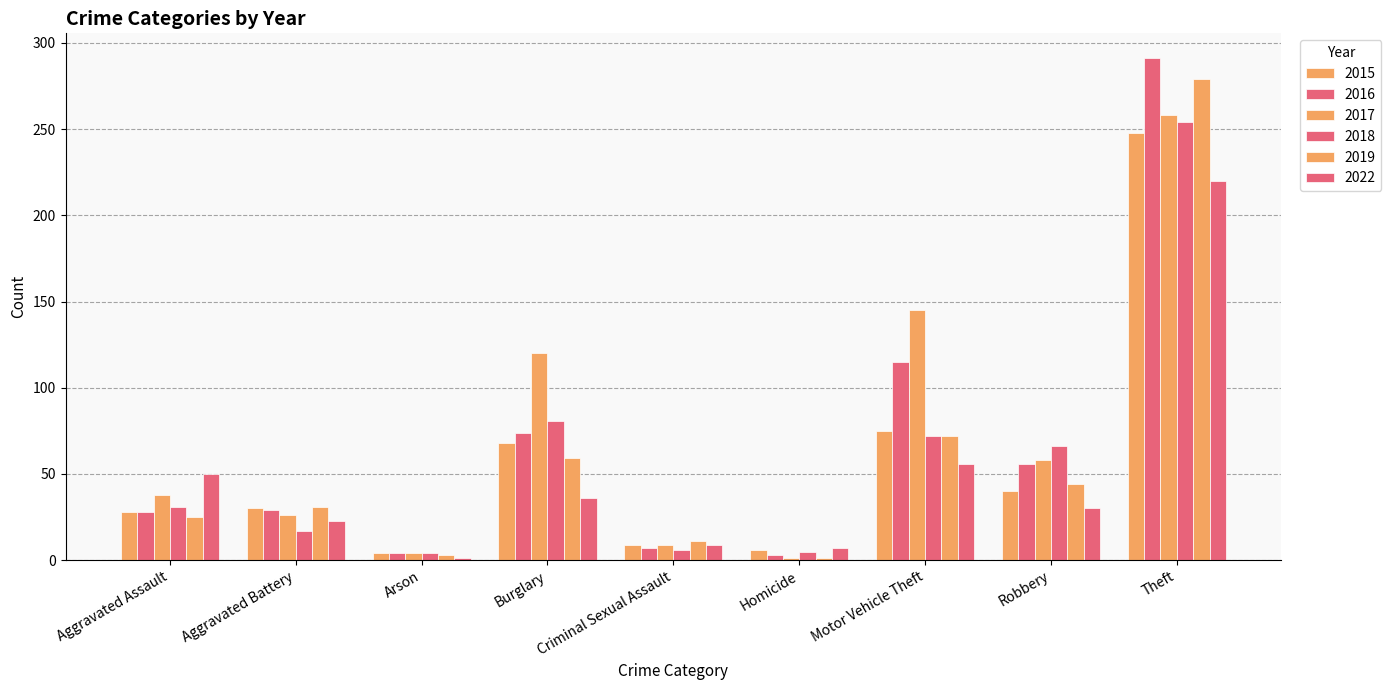

What position from the right is Aggravated Assault?

9